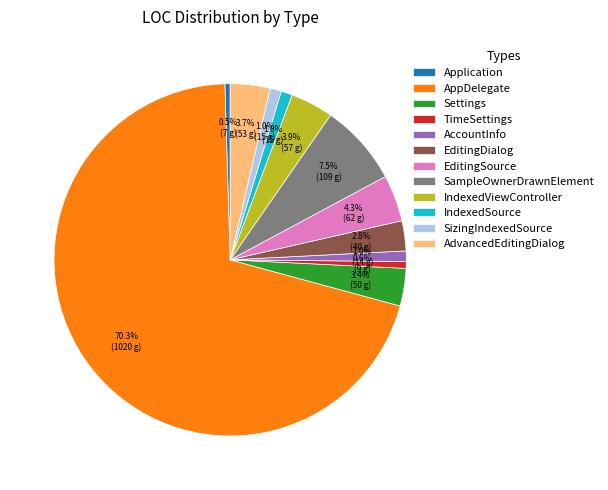

Combined, do AdvancedEditingDialog and SizingIndexedSource account for over 50%?

No